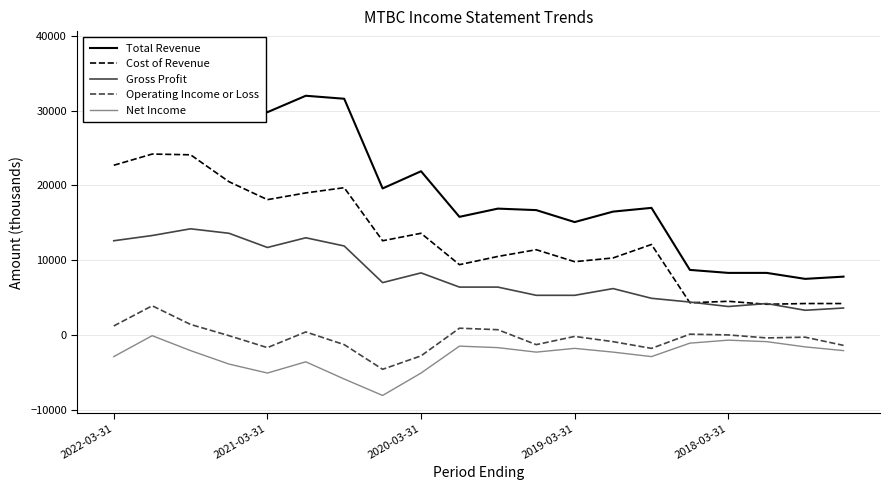

The value of Cost of Revenue at 7 is 8469. True or false?

False